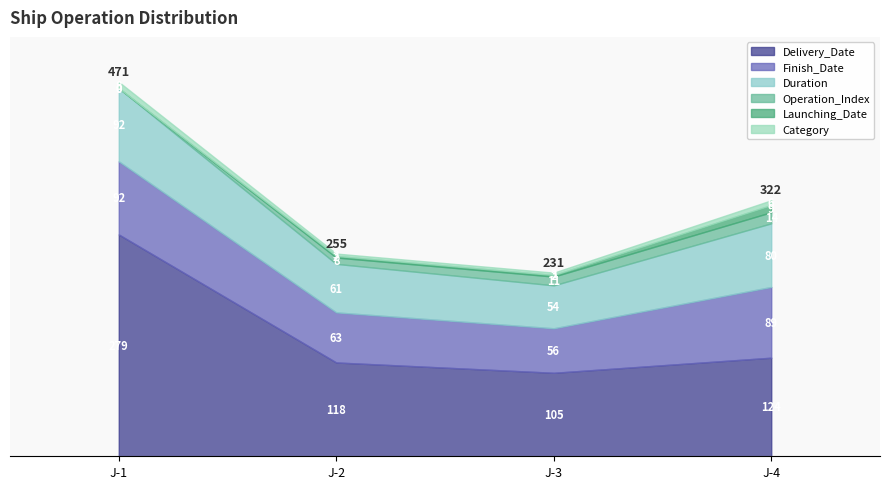

Which has a higher value, J-4 or J-3?

J-4